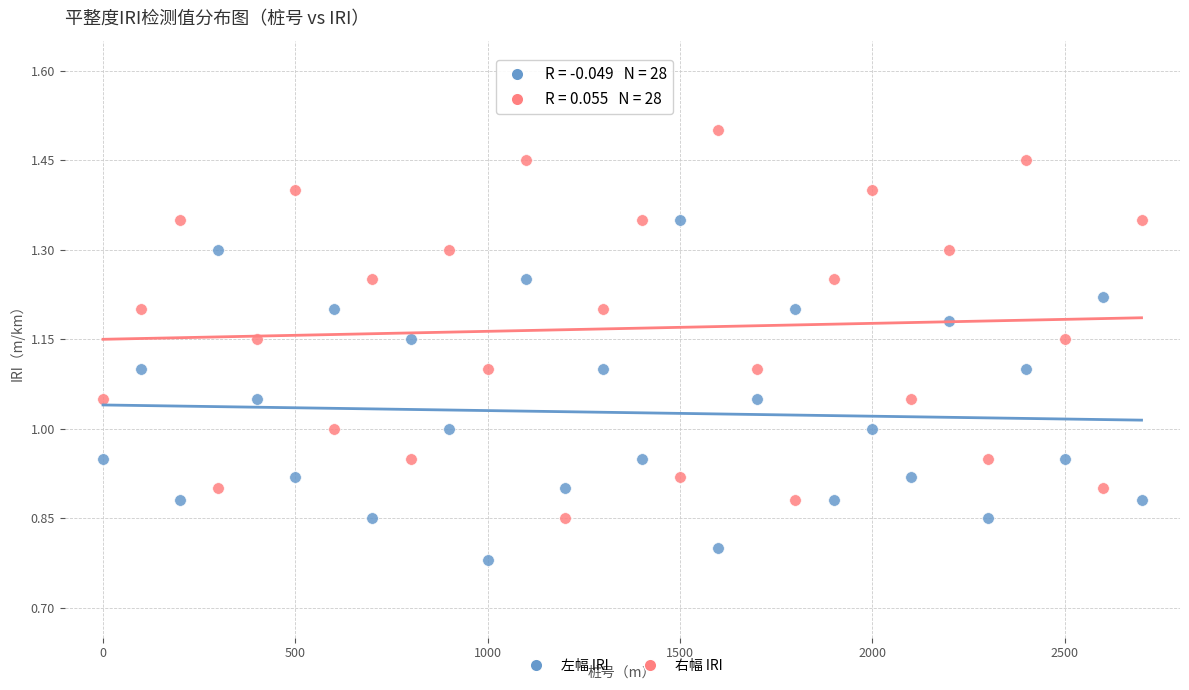

Which series contains the lowest Y value?

左幅 IRI